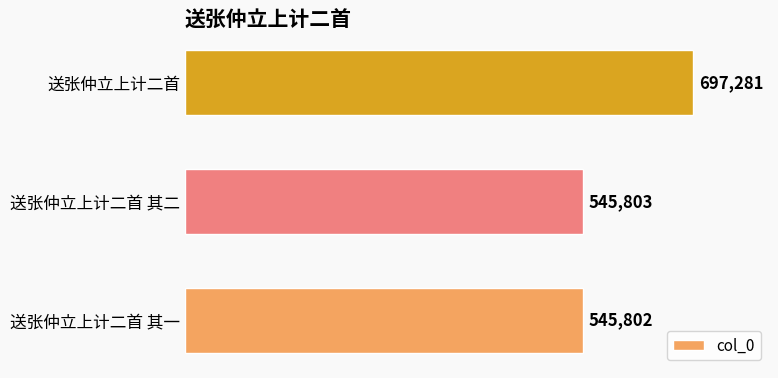

Between 送张仲立上计二首 其二 and 送张仲立上计二首 其一, which is larger?

送张仲立上计二首 其二